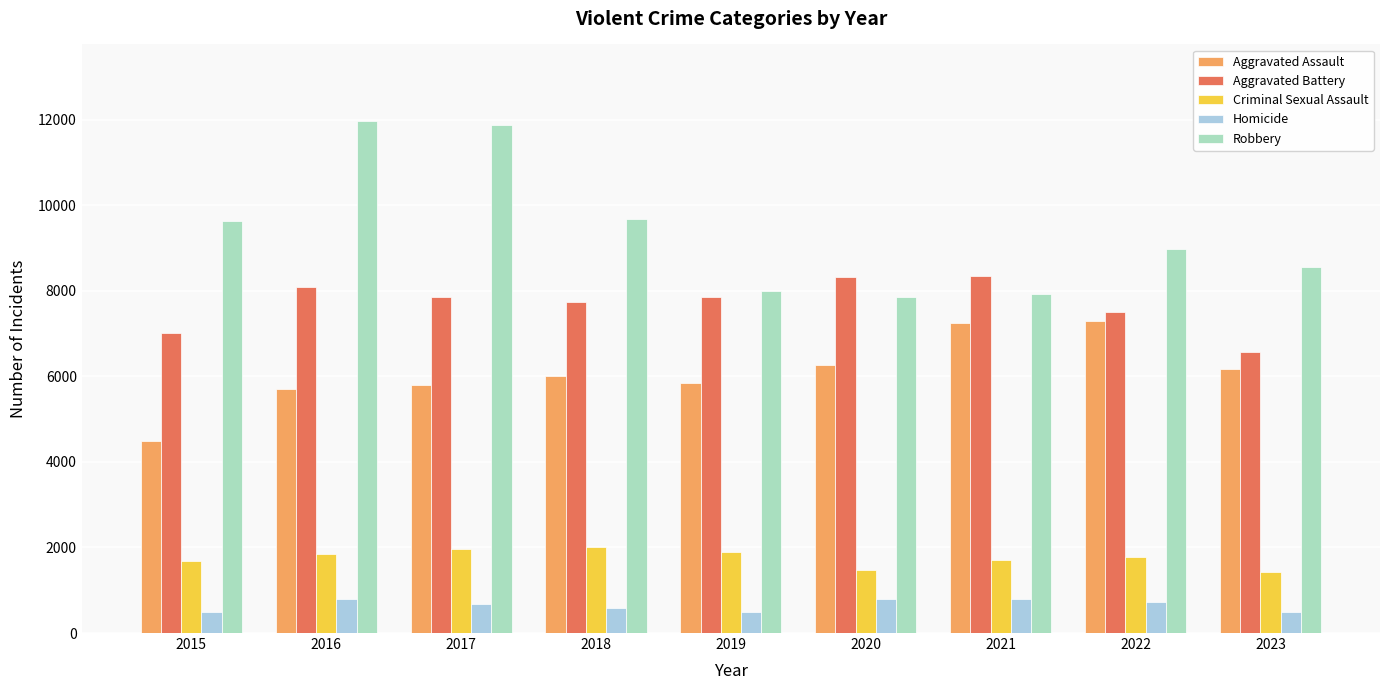

How many categories are shown in the chart?

9